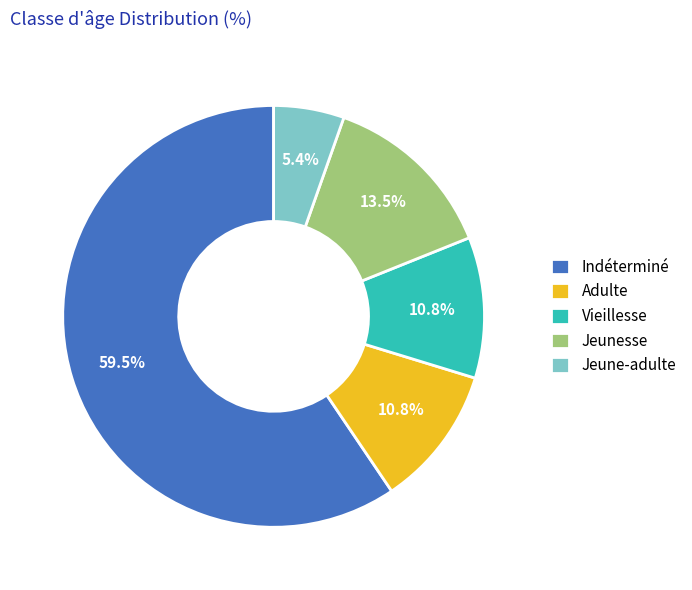

How many slices are in this pie chart?

5